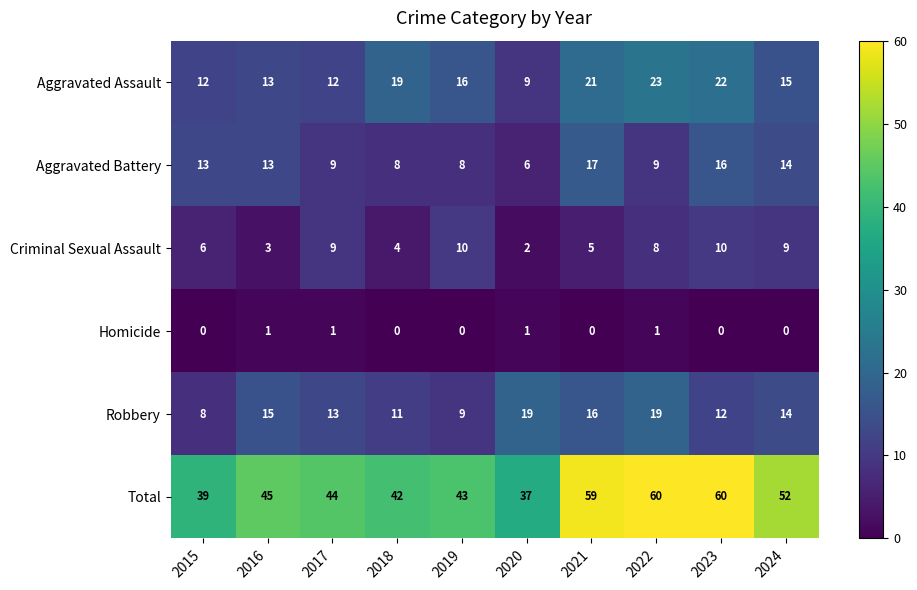

At how many categories does at least one series exceed 23?

10